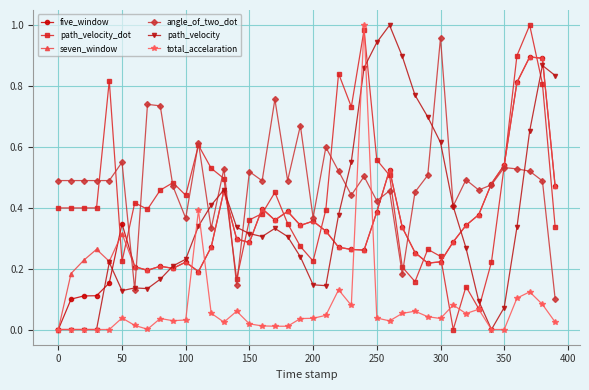

What is the sum of all seven_window values?

13.7